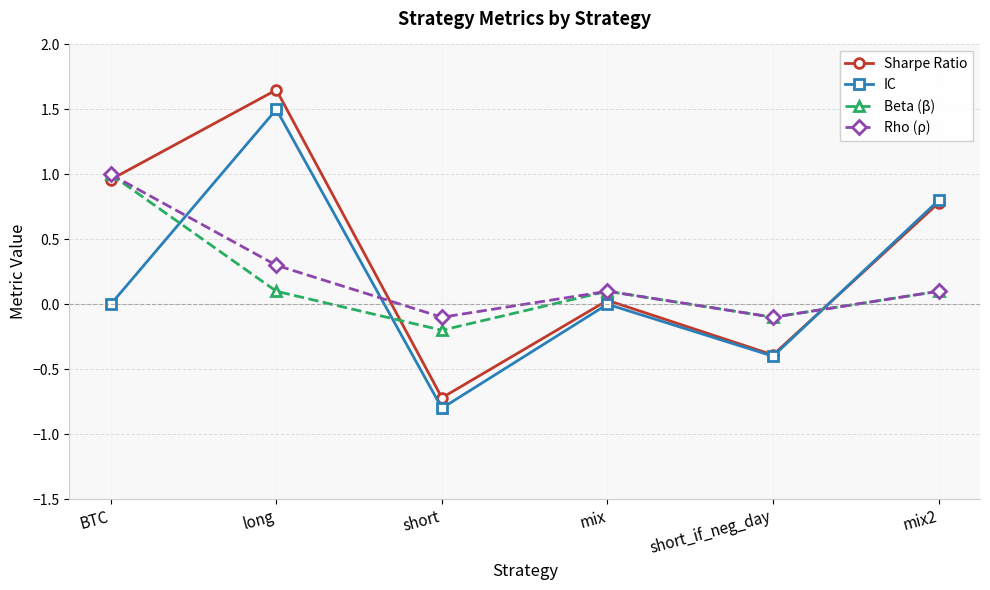

What is the label of the 1st point from the left?

BTC